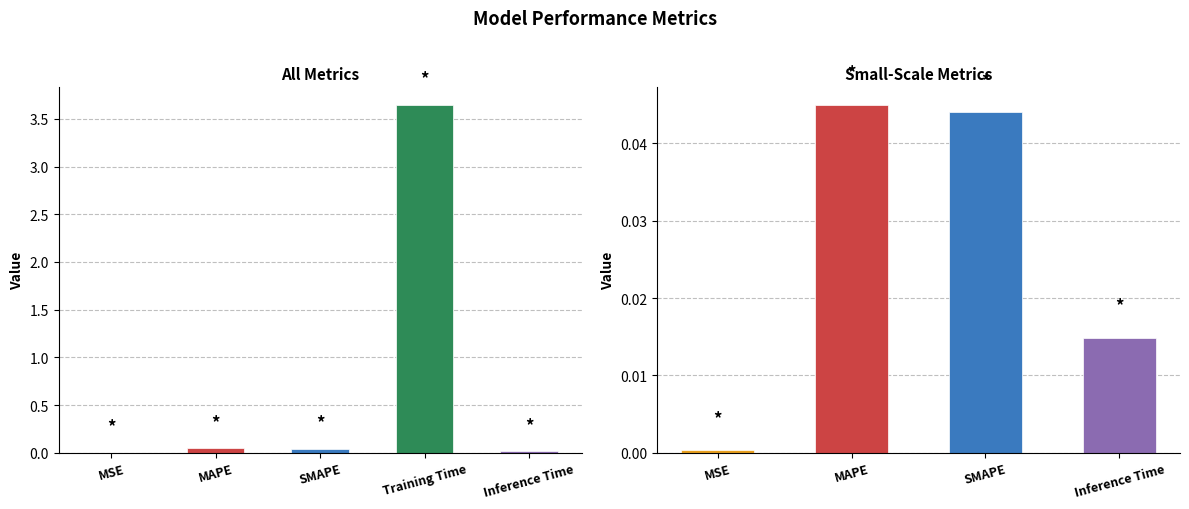

What is the label of the 2nd bar from the left?

MAPE